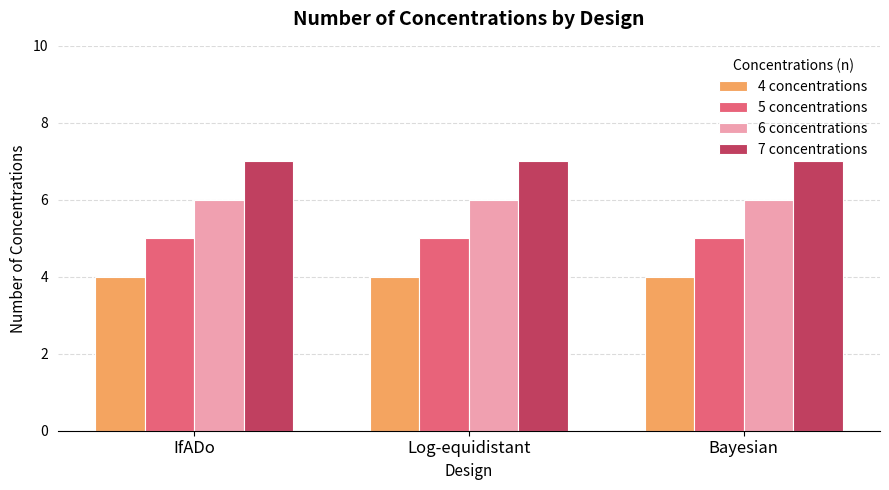

What is the sum of all 6 concentrations values?

18